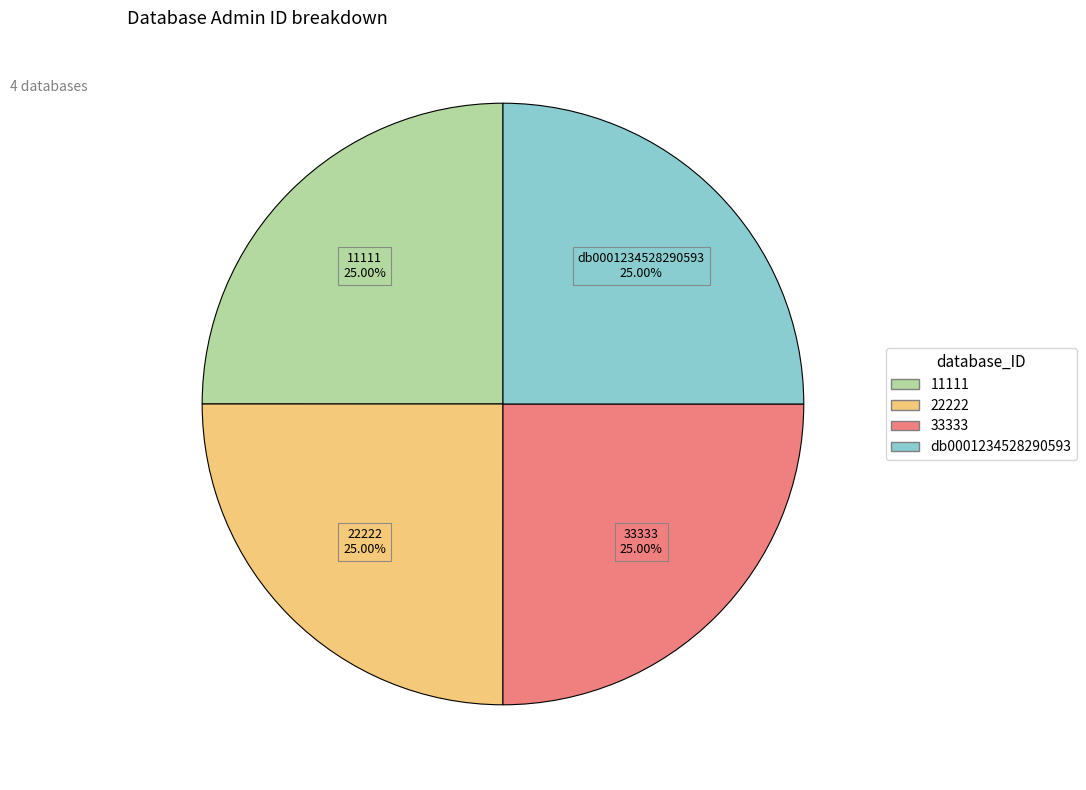

To the nearest percent, what percentage of the pie is db0001234528290593?

25%